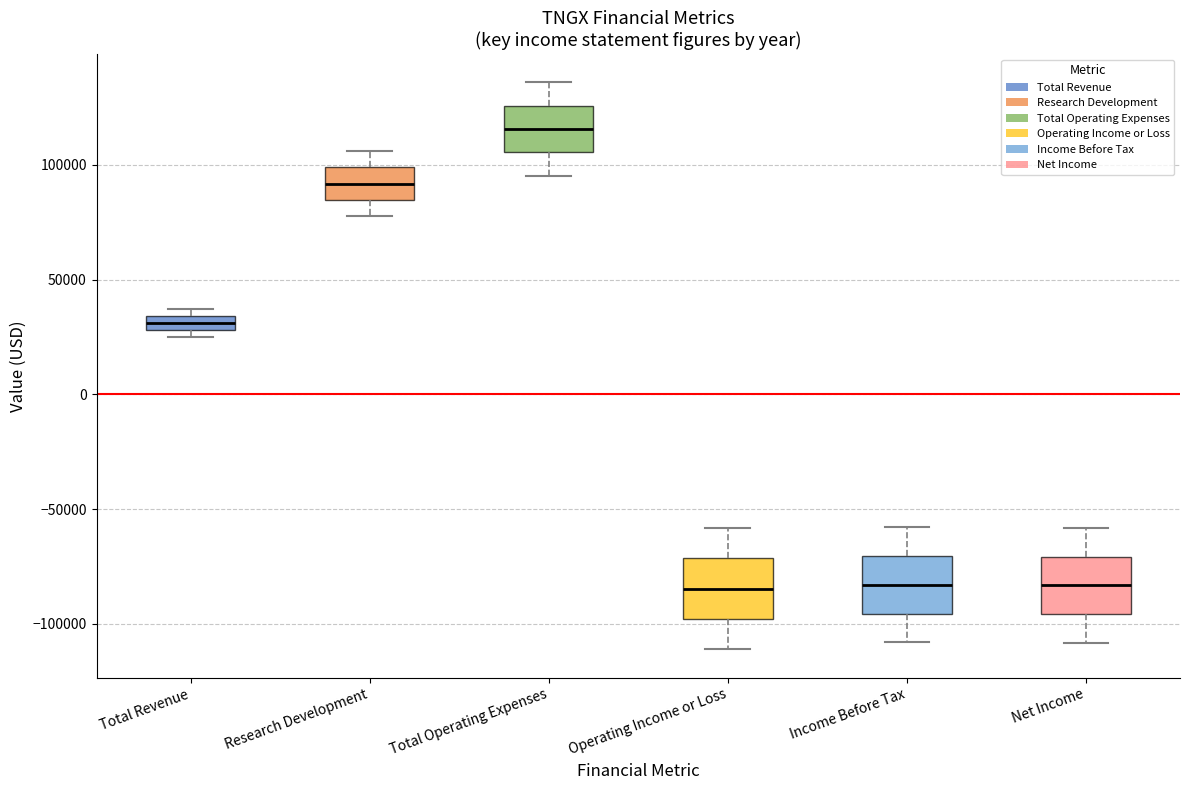

Where does the lower whisker of the box for Income Before Tax end on the y-axis? The values are not printed on the chart, so give them approximately, as read against the axis.

-110000